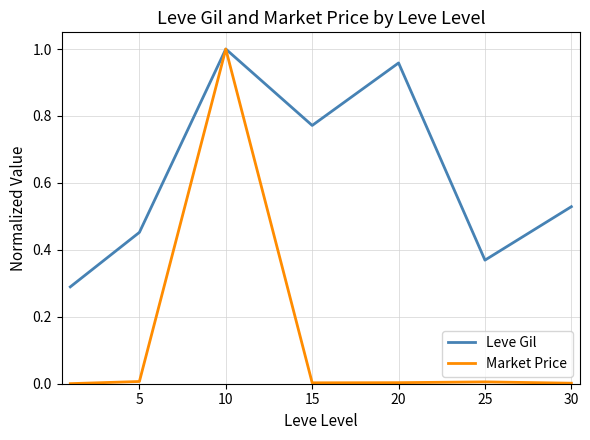

Rank the series by their average value, from lowest to highest.

Market Price, Leve Gil